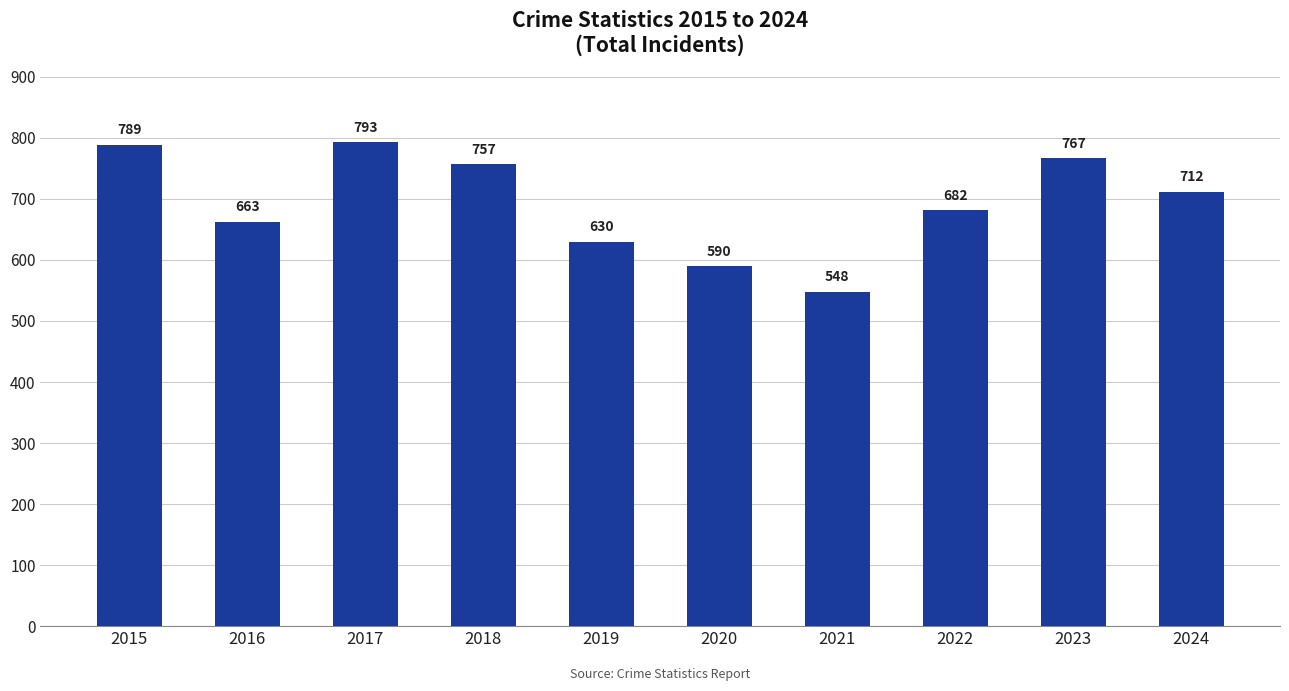

What is the change in value from 2020 to 2021?

-42